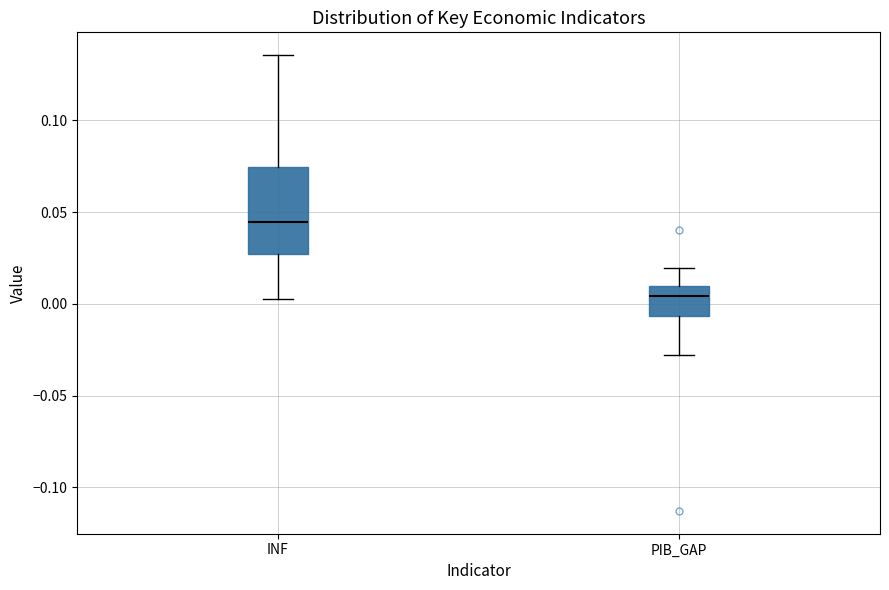

Reading left to right, transcribe this box plot: for each box, give where its median line is, the range the box spans, and where its two whiskers end, as read against the y-axis. The values are not printed on the chart, so give them approximately, as read against the axis.

INF: median 0.045, box 0.025 to 0.075, whiskers 0.005 to 0.135
PIB_GAP: median 0.005, box -0.005 to 0.010, whiskers -0.030 to 0.020